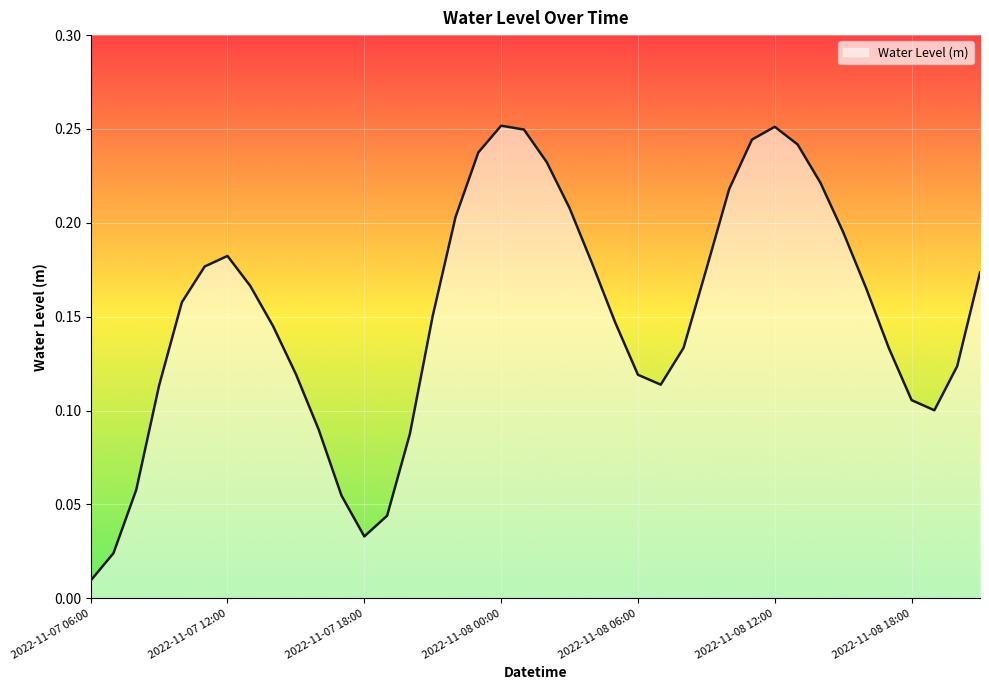

Does the chart display data point markers on the line(s)?

No